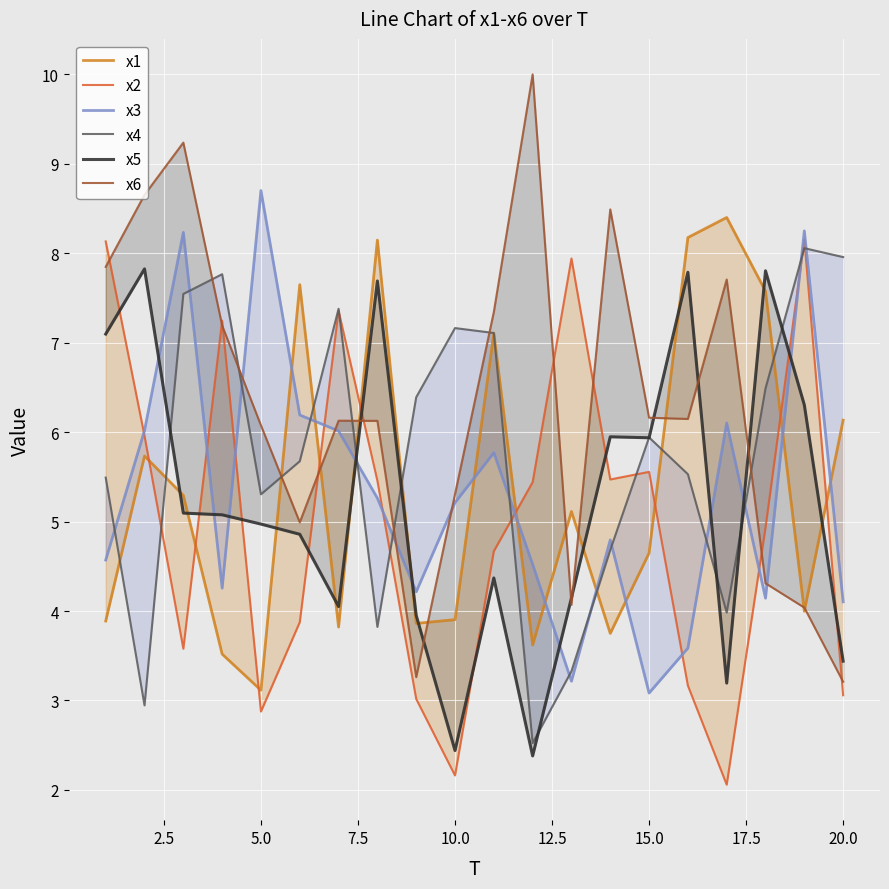

How many times do x5 and x2 cross each other?

9